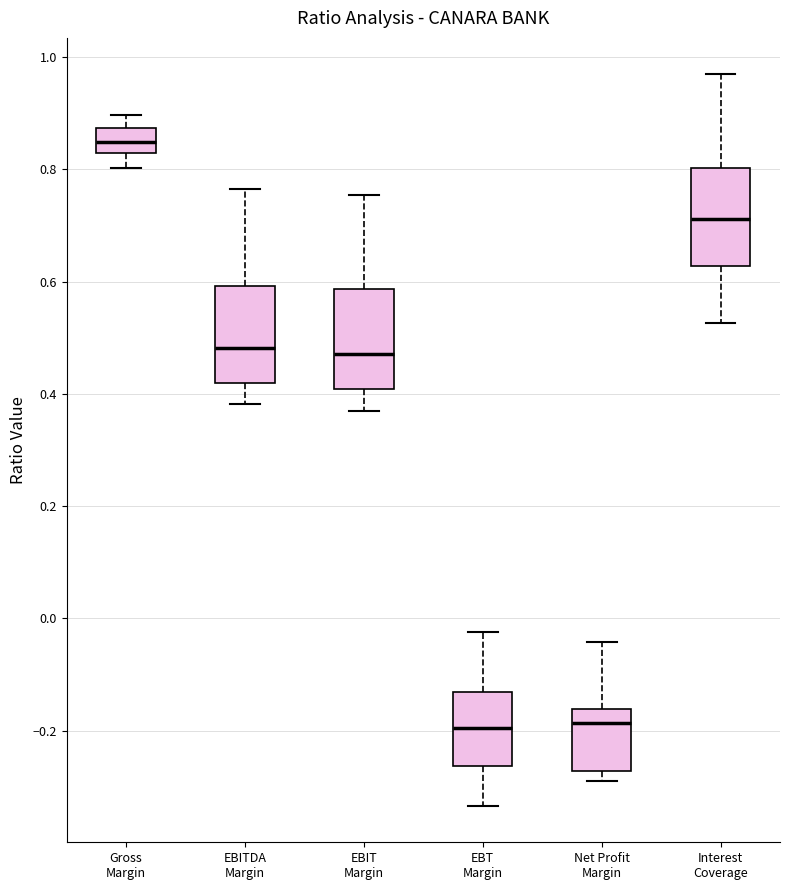

Reading left to right, transcribe this box plot: for each box, give where its median line is, the range the box spans, and where its two whiskers end, as read against the y-axis. The values are not printed on the chart, so give them approximately, as read against the axis.

Gross Margin: median 0.84, box 0.82 to 0.88, whiskers 0.80 to 0.90
EBITDA Margin: median 0.48, box 0.42 to 0.60, whiskers 0.38 to 0.76
EBIT Margin: median 0.48, box 0.40 to 0.58, whiskers 0.36 to 0.76
EBT Margin: median -0.20, box -0.26 to -0.14, whiskers -0.34 to -0.02
Net Profit Margin: median -0.18, box -0.28 to -0.16, whiskers -0.30 to -0.04
Interest Coverage: median 0.72, box 0.62 to 0.80, whiskers 0.52 to 0.96